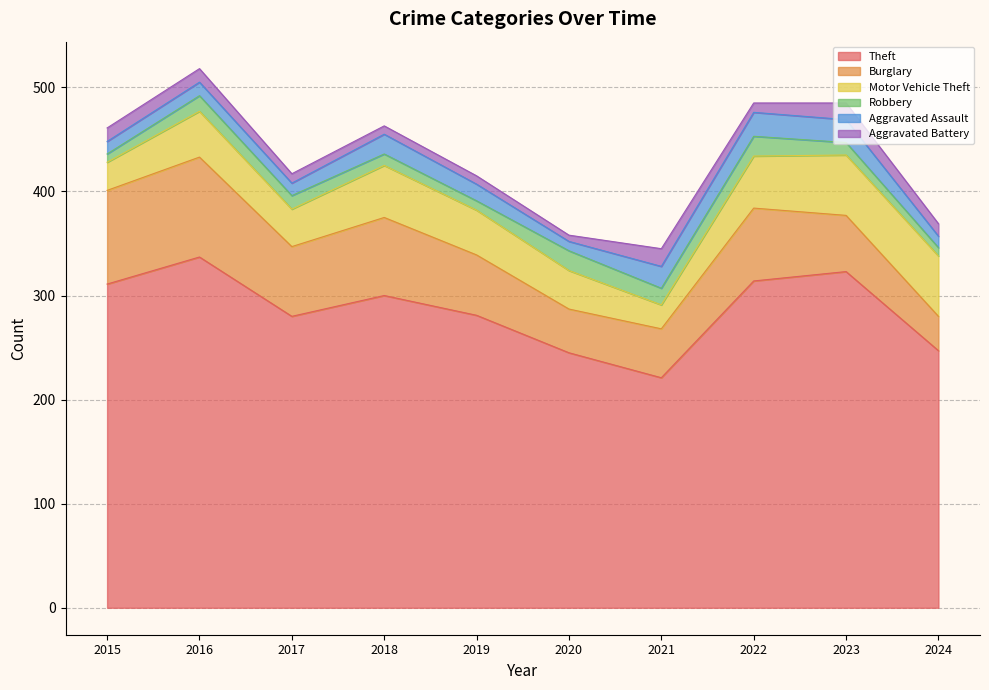

At which label is Theft closest to 279?

2017